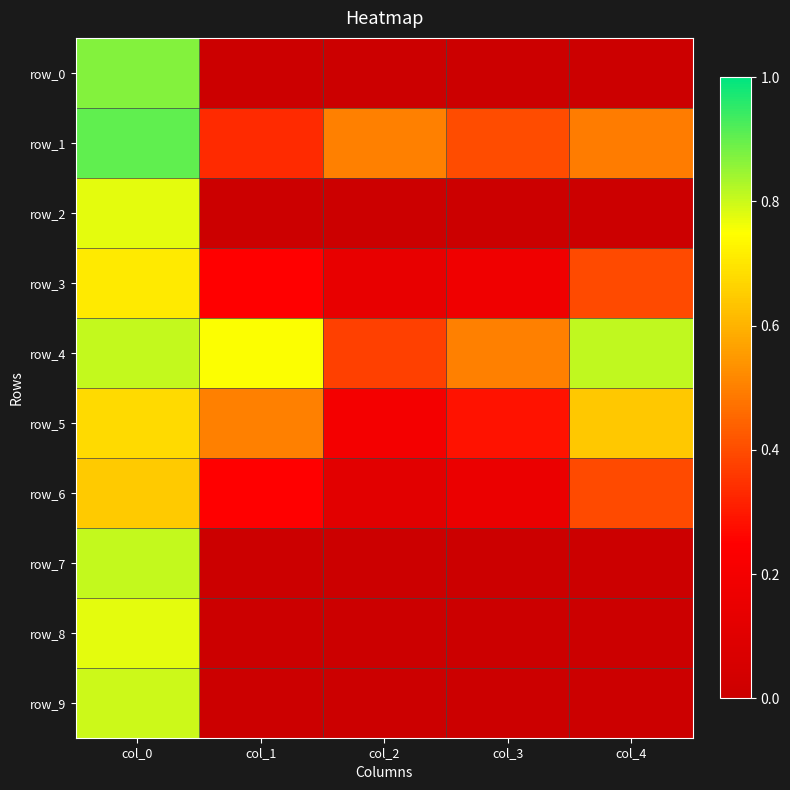

How many categories are shown in the chart?

5